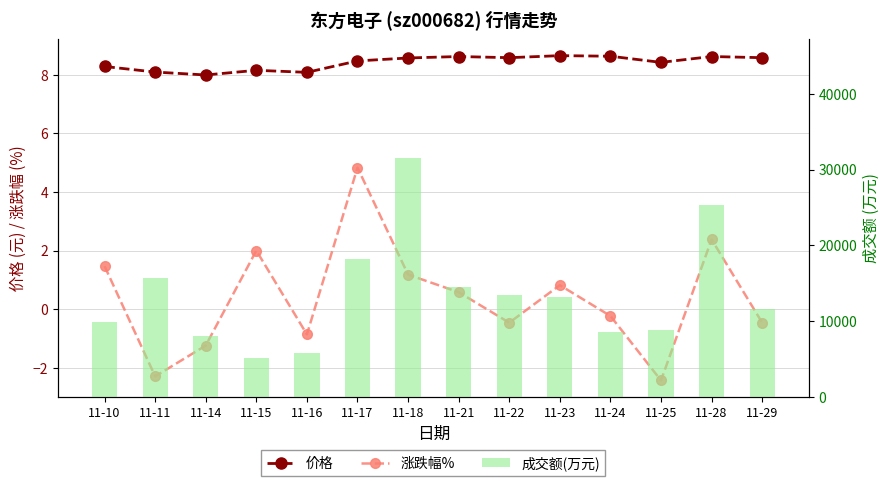

At which category is the sum across all series the highest?

11-18